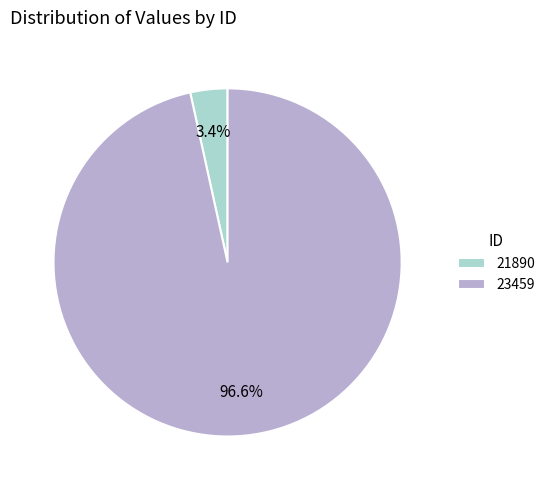

To the nearest percent, what percentage of the pie is 21890?

3%